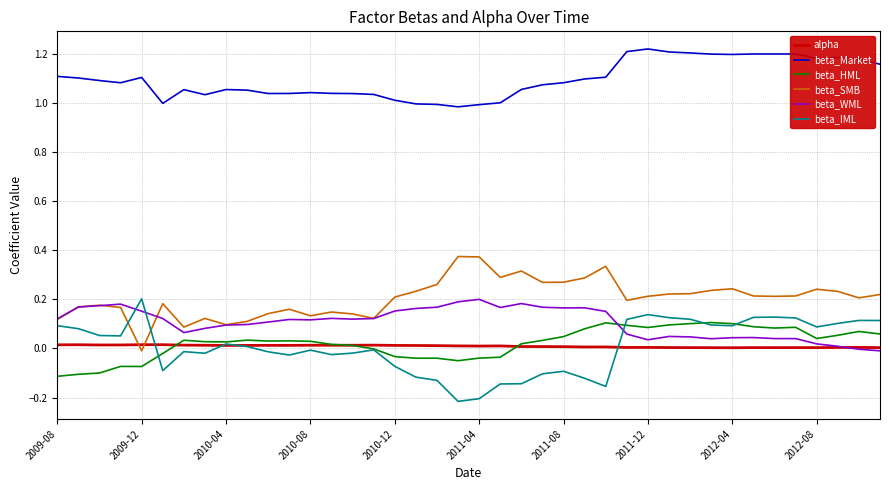

True or false: beta_HML and beta_SMB intersect in this chart.

False